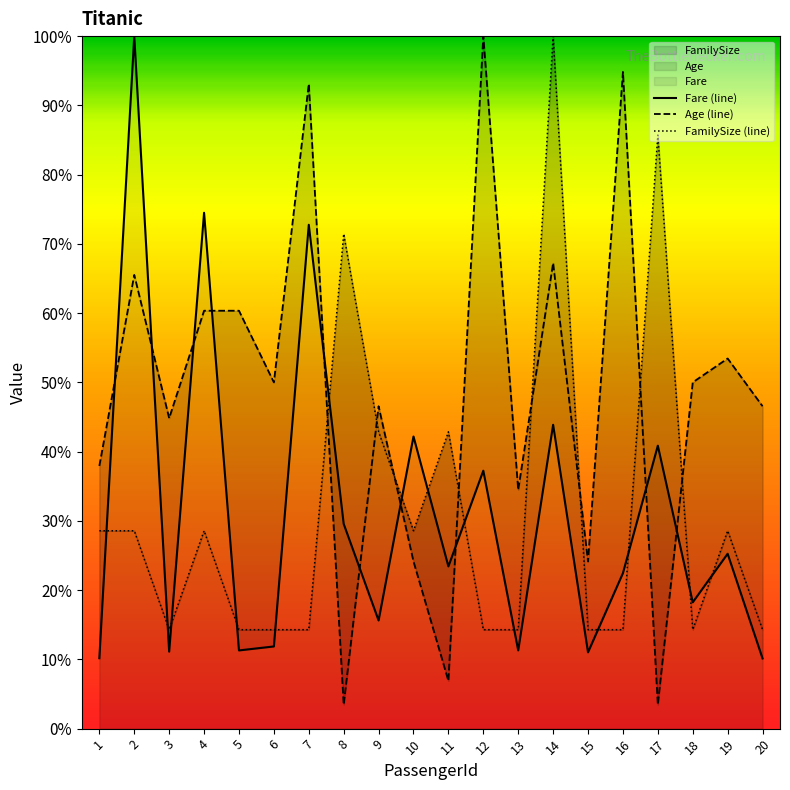

What is the average value of the Age (line) series?

0.5